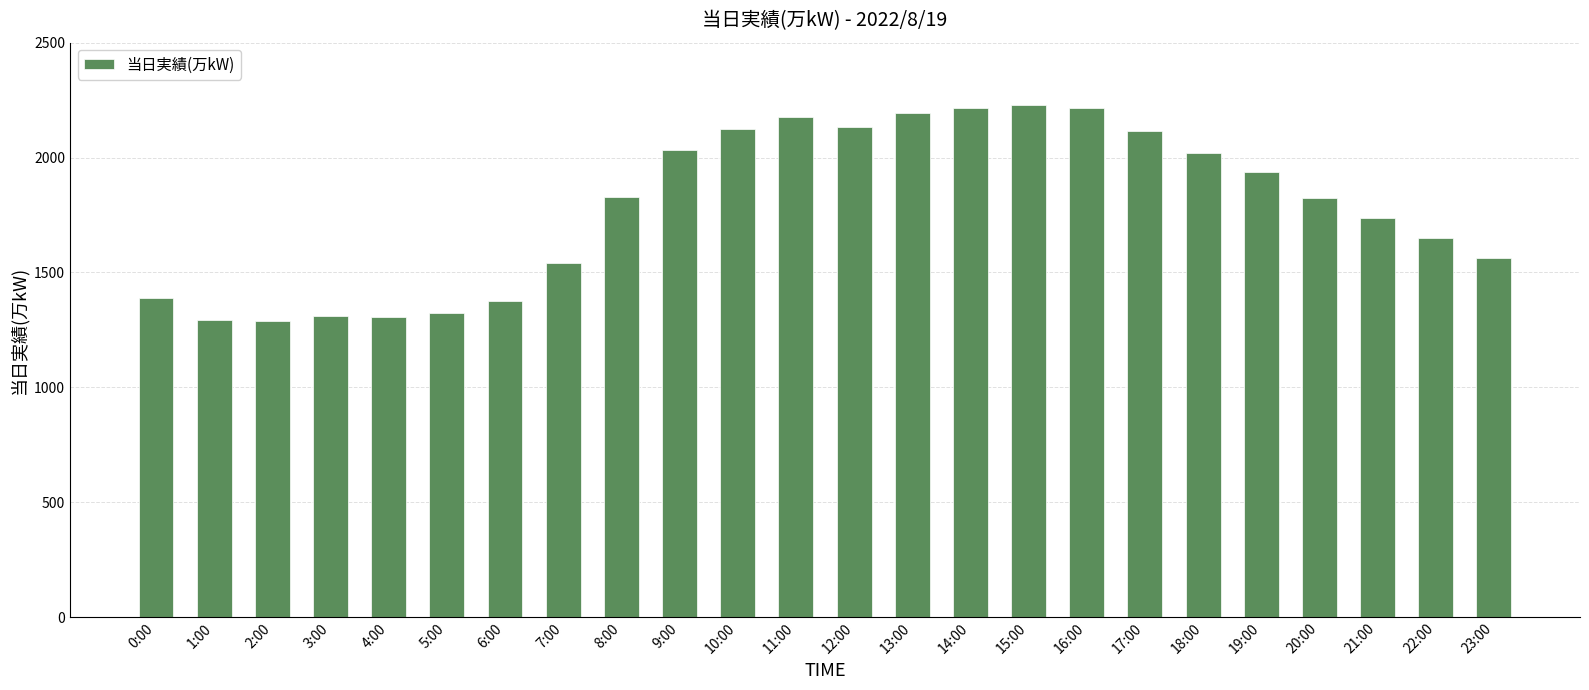

What is the label of the 2nd bar from the right?

22:00